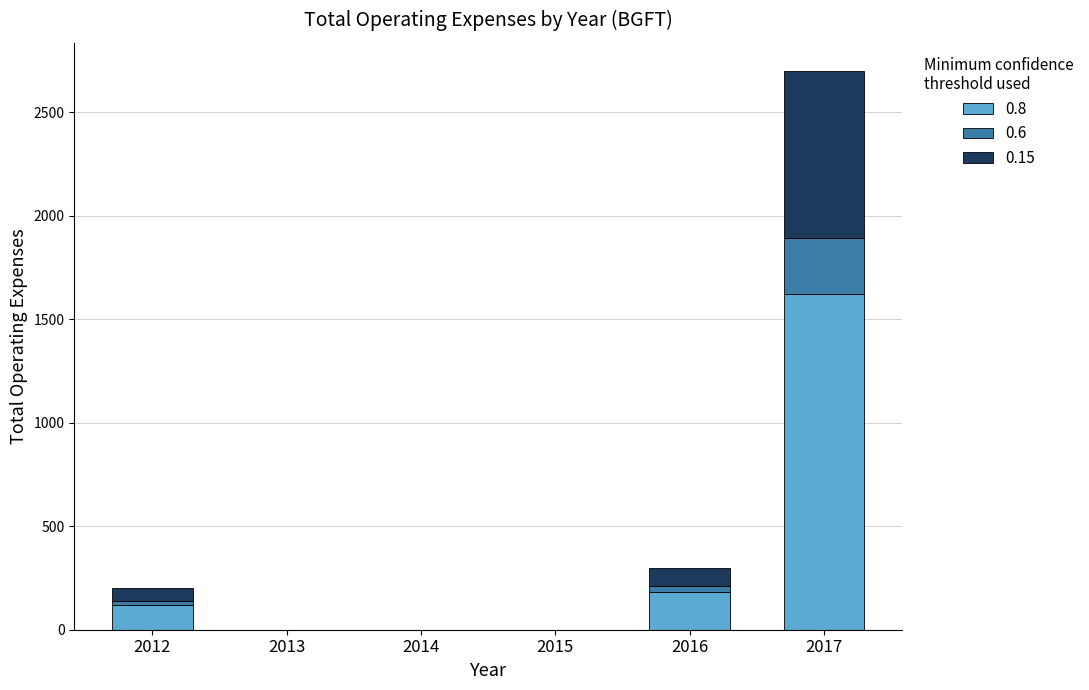

What is the difference between the 0.8 values at 2014 and 2012?

120